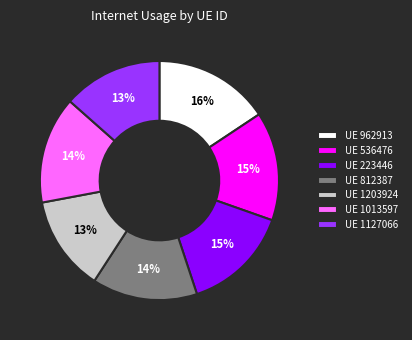

Is it true that UE 1203924 is 13% of the pie?

True